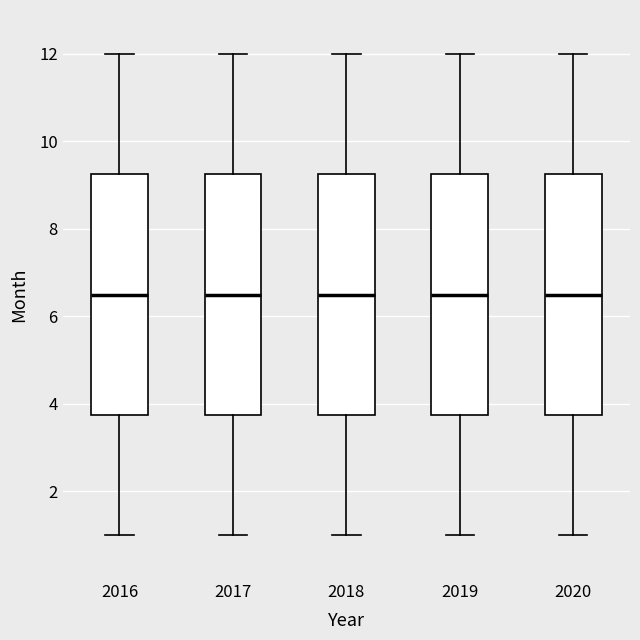

Where does the lower whisker of the box at x = 2017 end on the y-axis? The values are not printed on the chart, so give them approximately, as read against the axis.

1.0